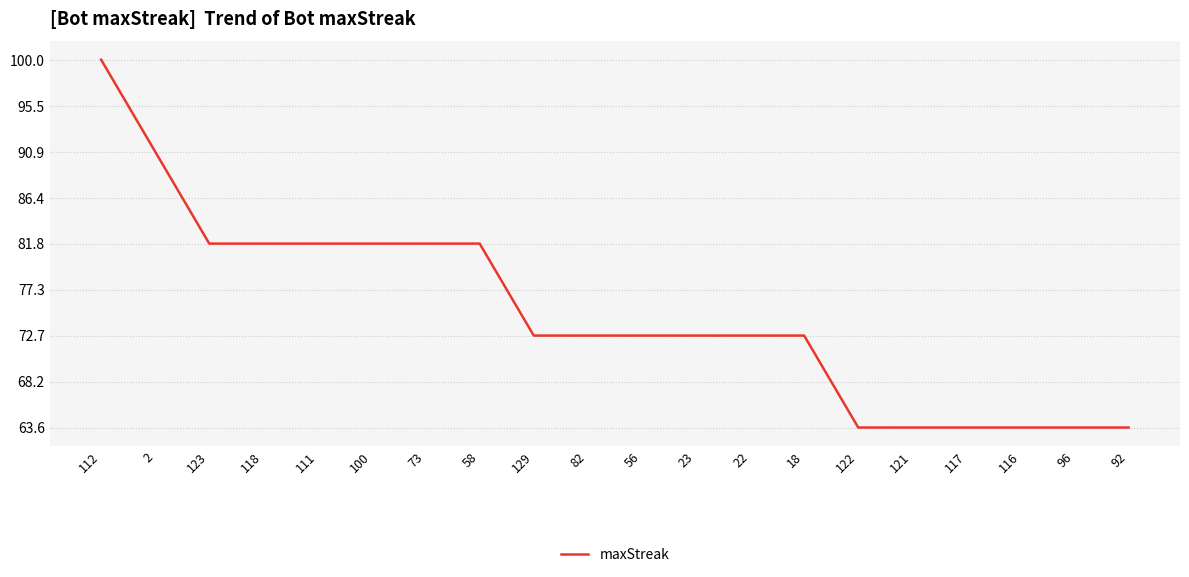

The chart shows a value of 6 at 116. True or false?

False